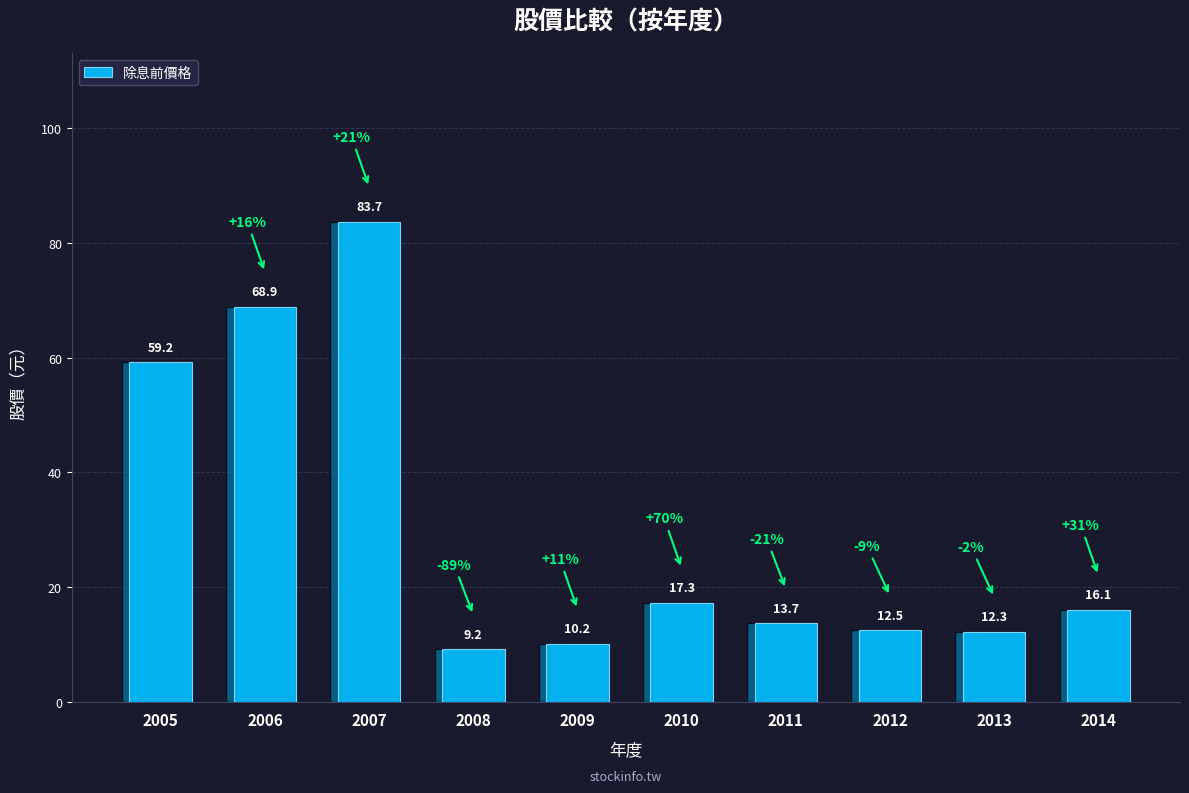

List the labels in order of value, smallest first.

2008, 2009, 2013, 2012, 2011, 2014, 2010, 2005, 2006, 2007